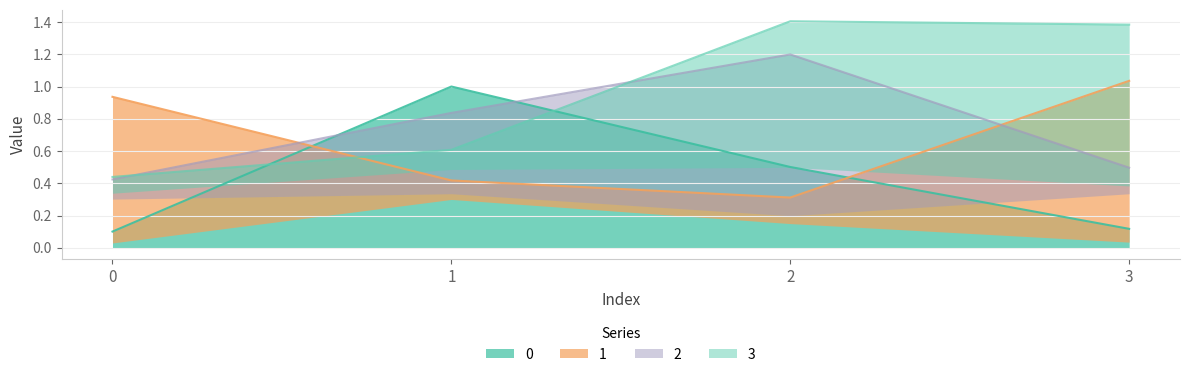

What is the difference between the highest and lowest values at 2?

1.1